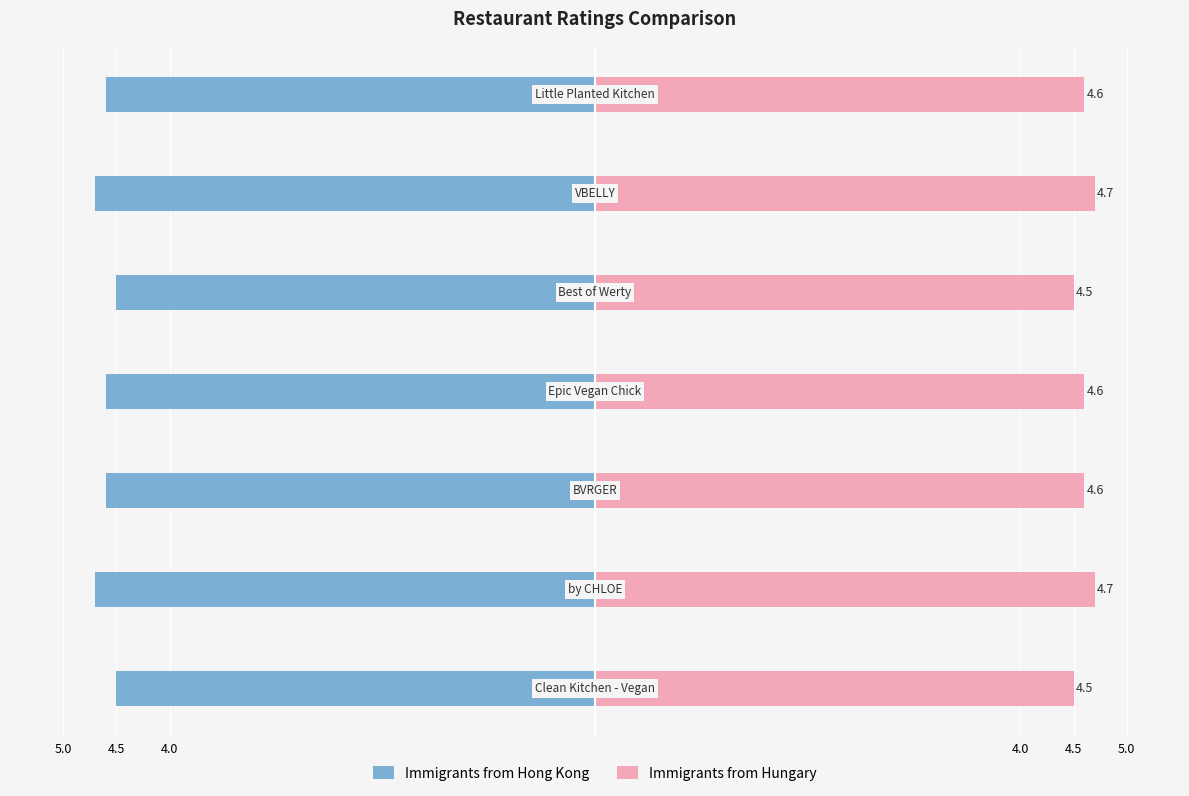

Read the Immigrants from Hong Kong value at 4.0.

-4.6